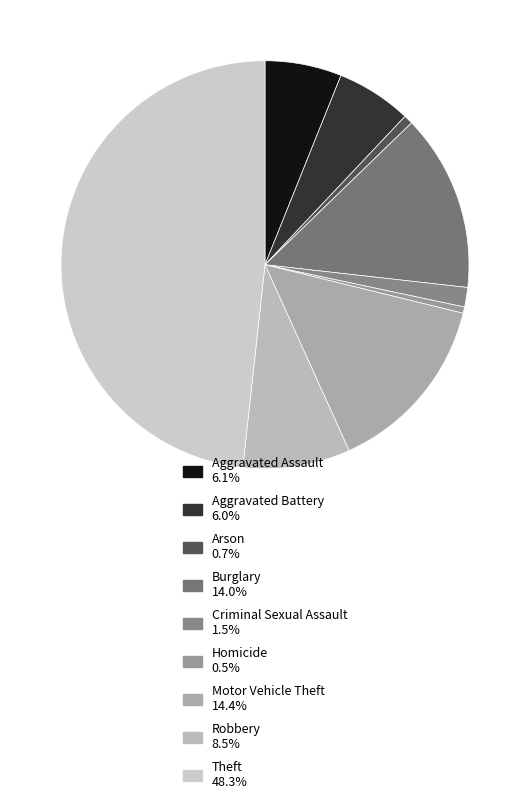

How many segments does this pie chart have?

9